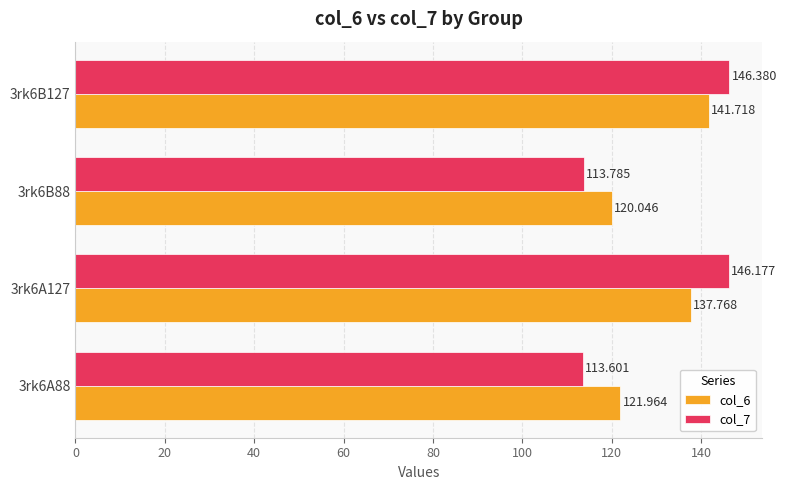

How many values in the col_6 series are below 137?

2